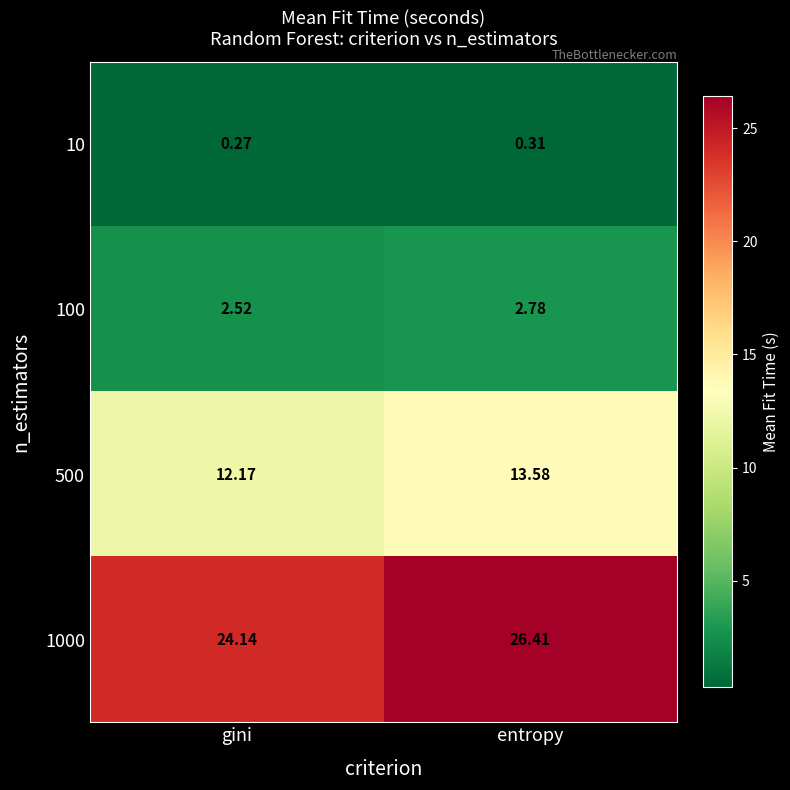

Where is 1000 nearest to the value 25?

gini